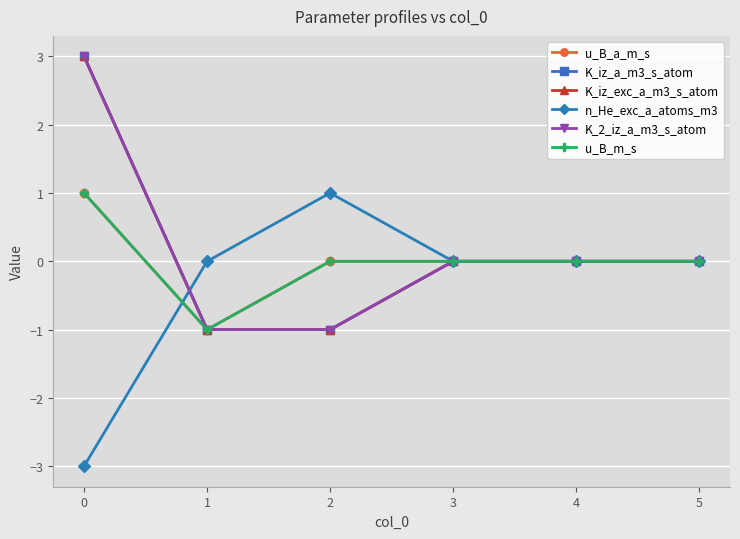

Is this an area chart (filled region under the line)?

No